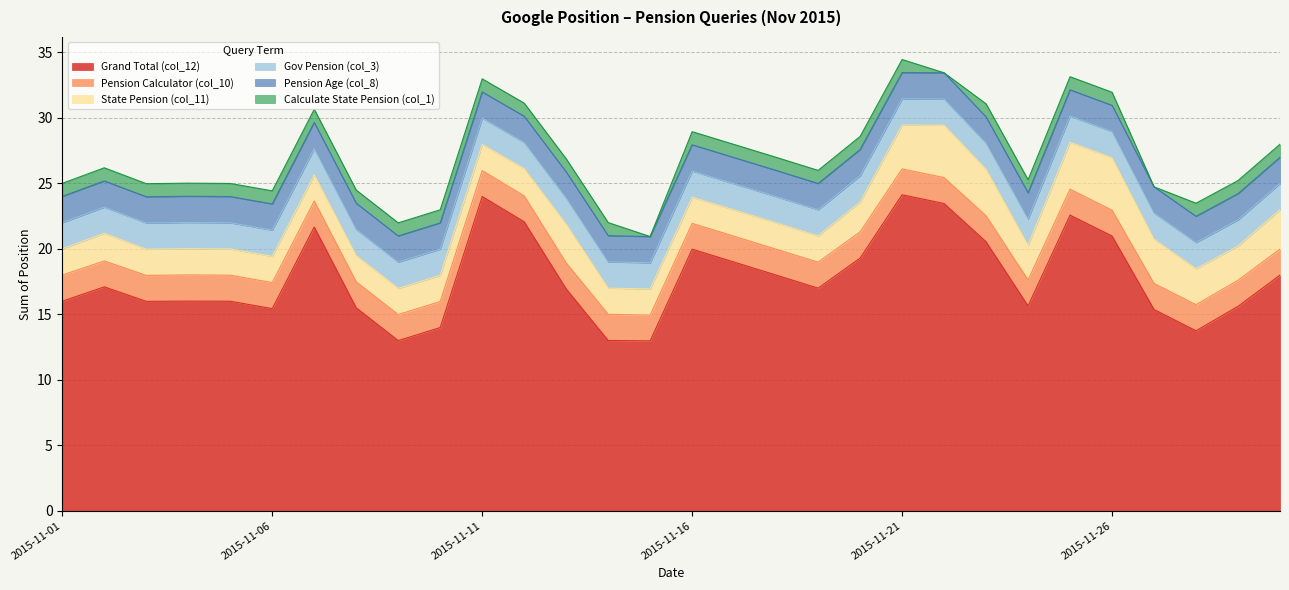

Does the chart have visible grid lines?

Yes